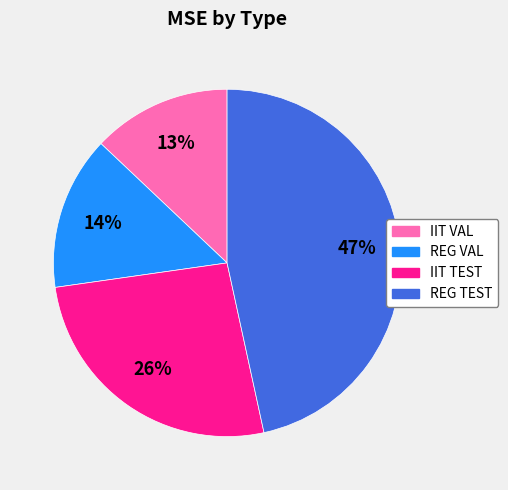

Is there a majority slice in this chart?

No